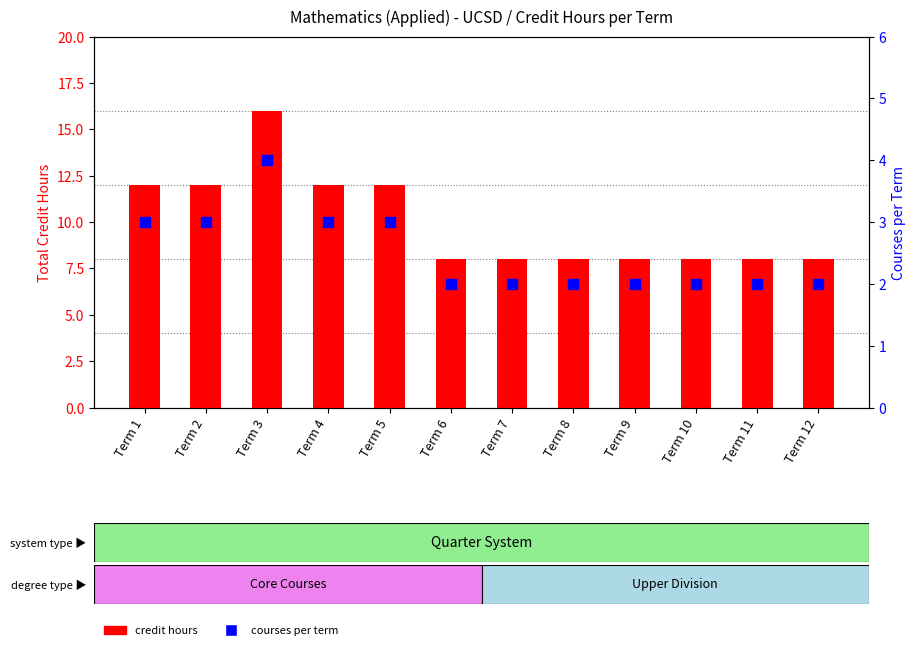

Which series contains the lowest Y value?

courses per term